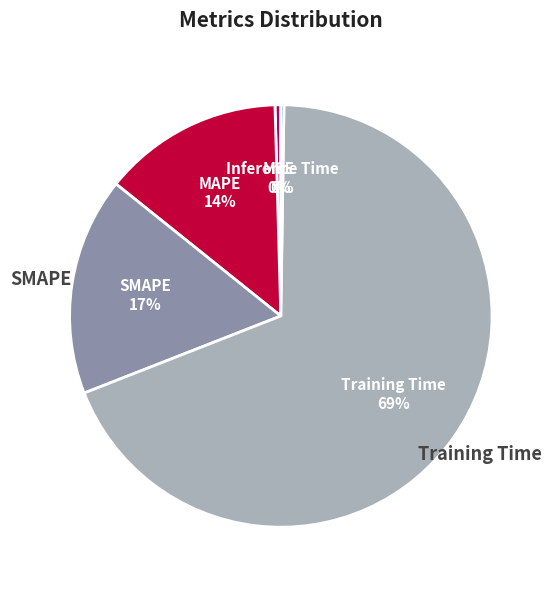

Which category has the biggest portion of the pie?

Training Time